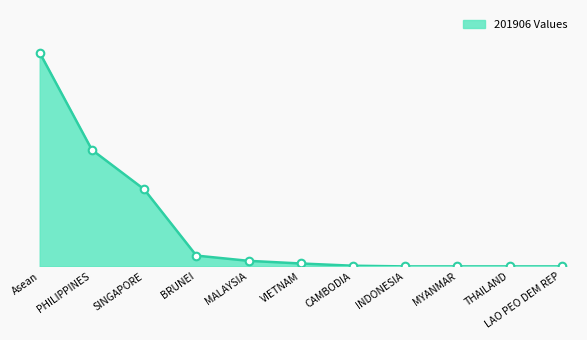

What is the change in value from Asean to INDONESIA?

-4.1